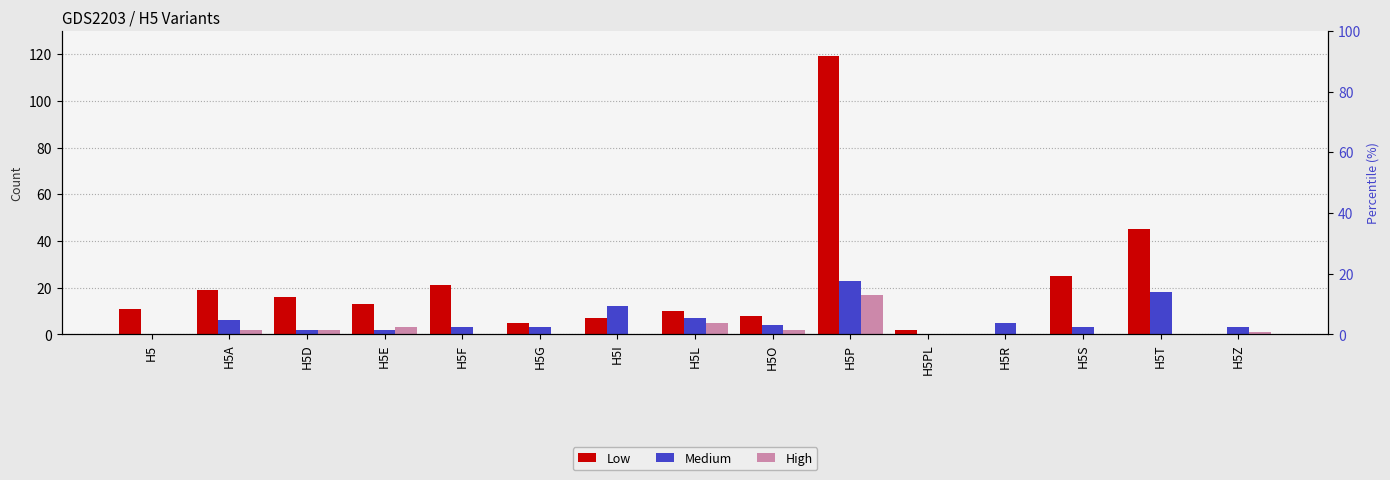

How many positive values does the High series have?

7